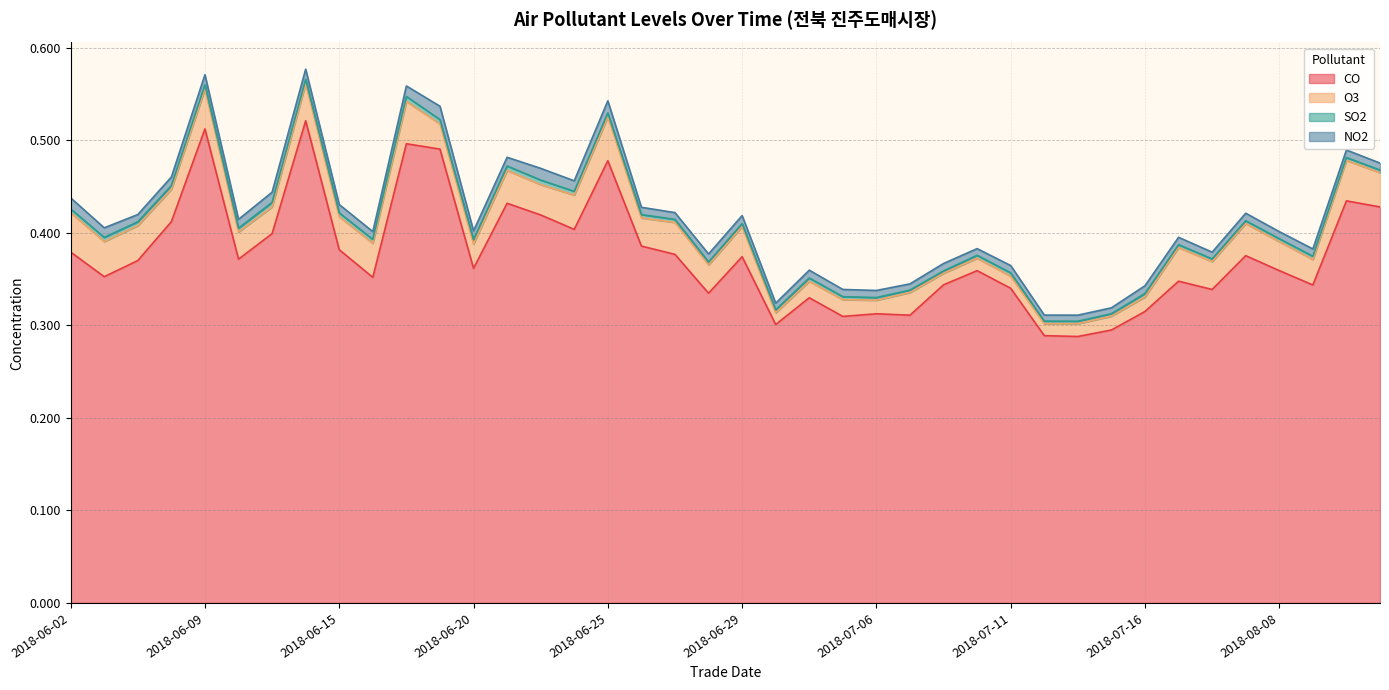

True or false: SO2 and NO2 cross at least once.

False